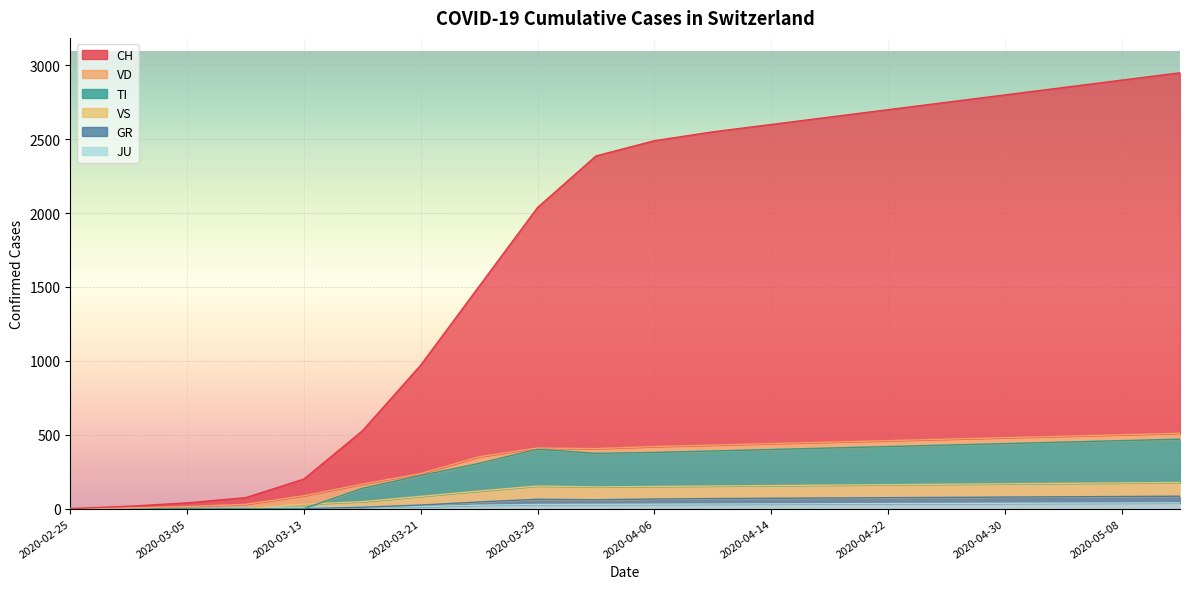

At which category is the sum across all series the highest?

2020-05-12